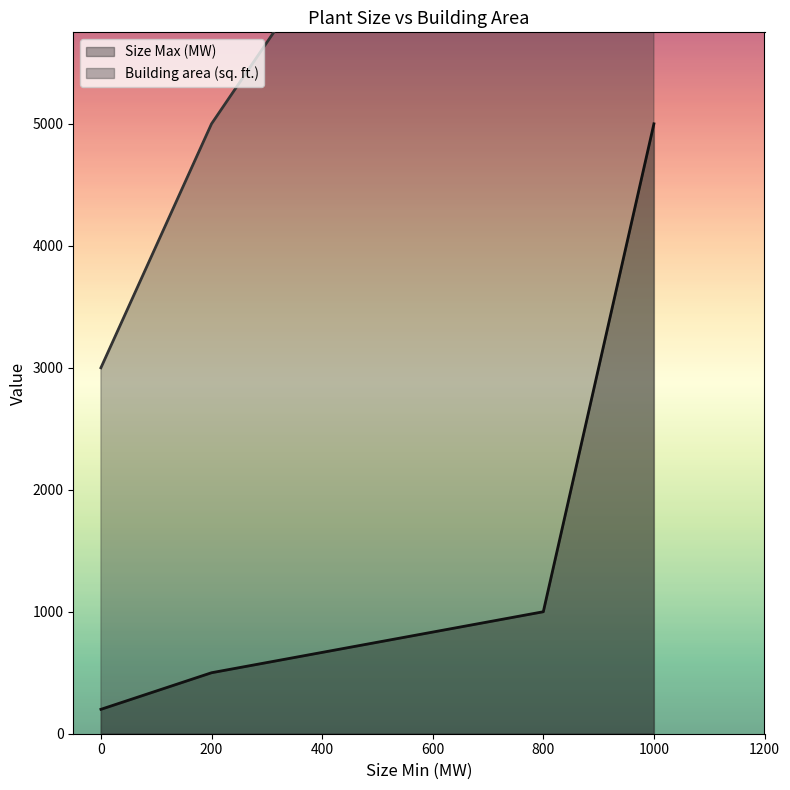

What is the difference between the maximum and minimum values in the Building area (sq. ft.) series?

9000